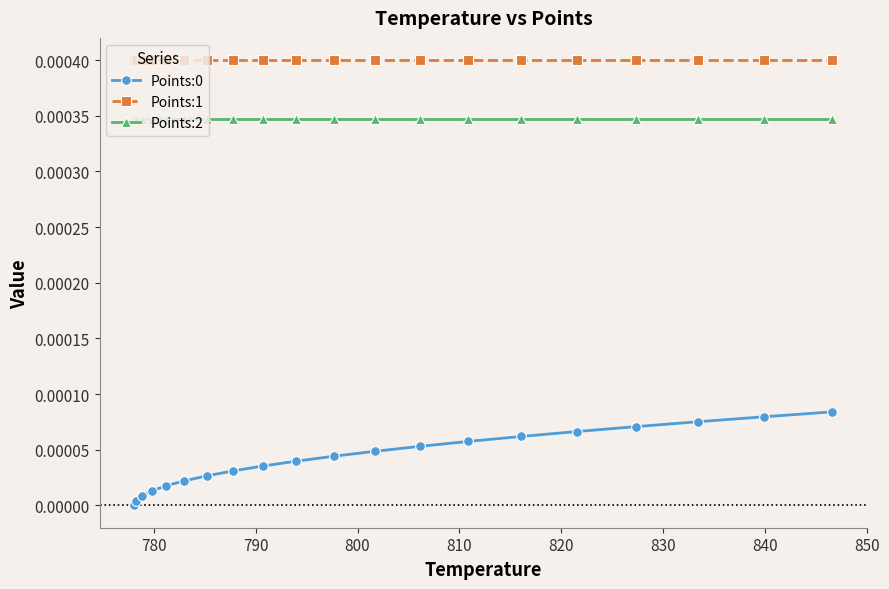

Which series has the largest total across all categories?

Points:1